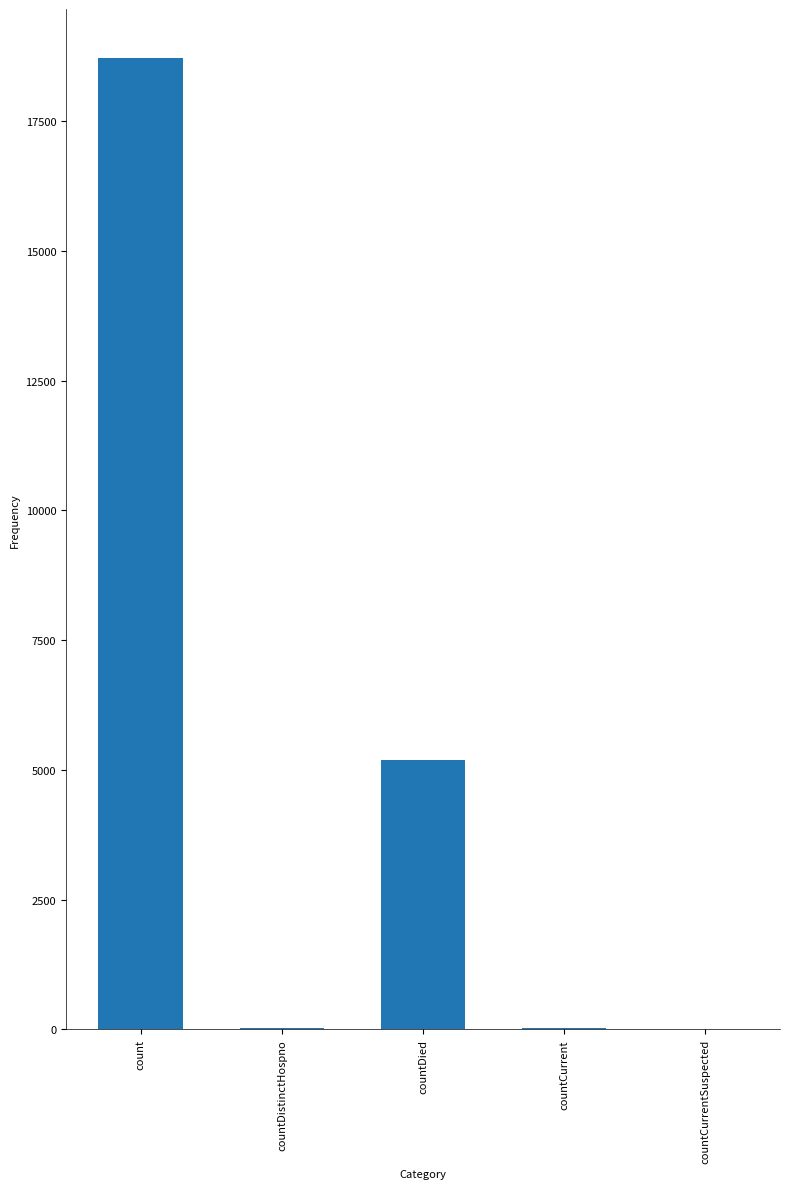

Between countDistinctHospno and countDied, which is larger?

countDied